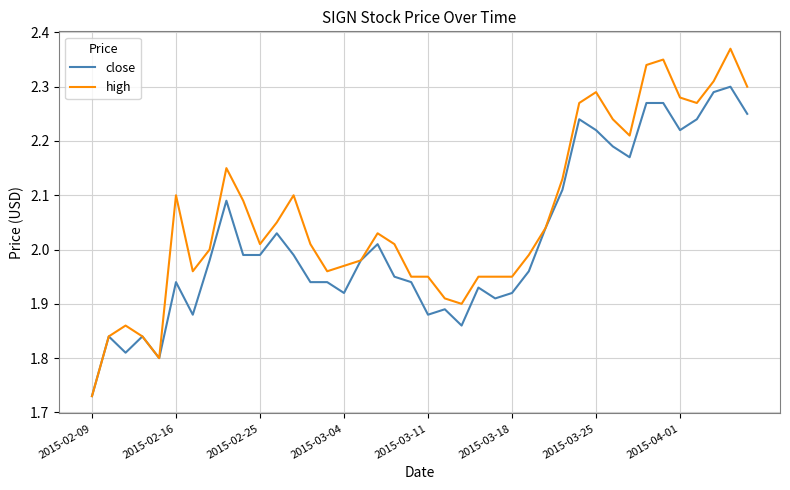

List the series in order of their overall mean, lowest first.

close, high